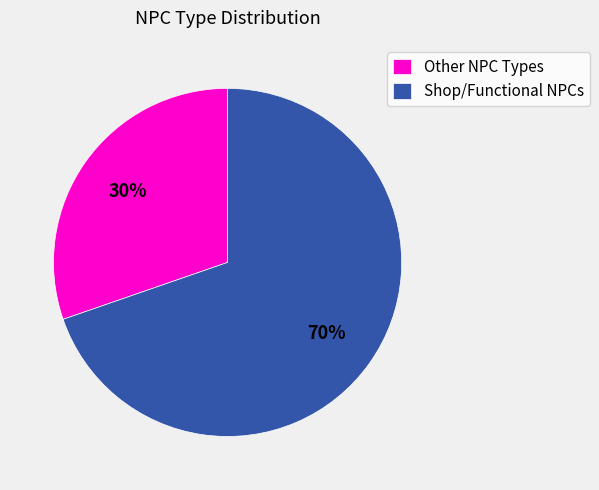

To the nearest percent, what is the average slice percentage?

50%